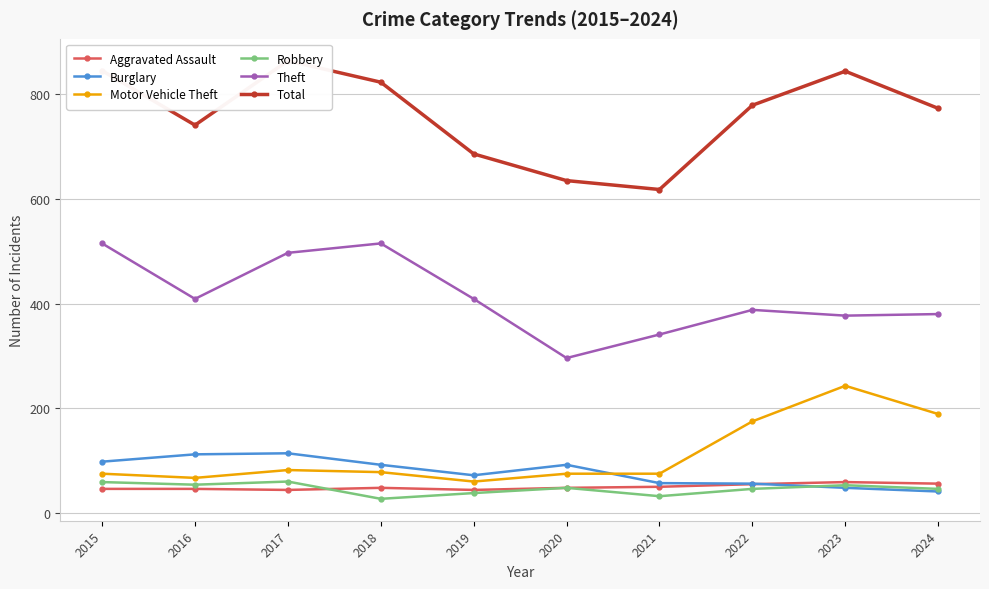

What is the value of the Robbery point at the 9th from the left?

53